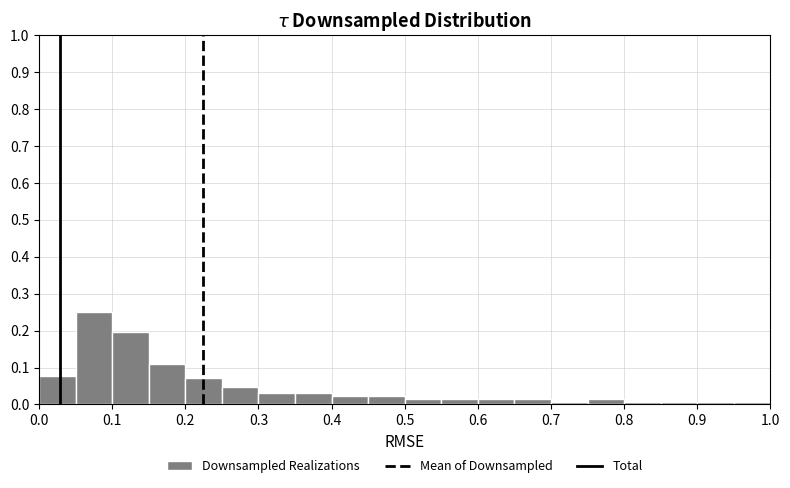

Reading left to right, list every bar in this chart as the range it spans on the x-axis followed by its height. The values are not printed on the chart, so give them approximately, as read against the axis.

0.00 to 0.05: 0.08
0.05 to 0.10: 0.25
0.10 to 0.15: 0.20
0.15 to 0.20: 0.11
0.20 to 0.25: 0.07
0.25 to 0.30: 0.05
0.30 to 0.35: 0.03
0.35 to 0.40: 0.03
0.40 to 0.45: 0.02
0.45 to 0.50: 0.02
0.50 to 0.55: 0.02
0.55 to 0.60: 0.02
0.60 to 0.65: 0.02
0.65 to 0.70: 0.02
0.70 to 0.75: under 0.01
0.75 to 0.80: 0.02
0.80 to 0.85: under 0.01
0.85 to 0.90: under 0.01
0.90 to 0.95: under 0.01
0.95 to 1.00: under 0.01